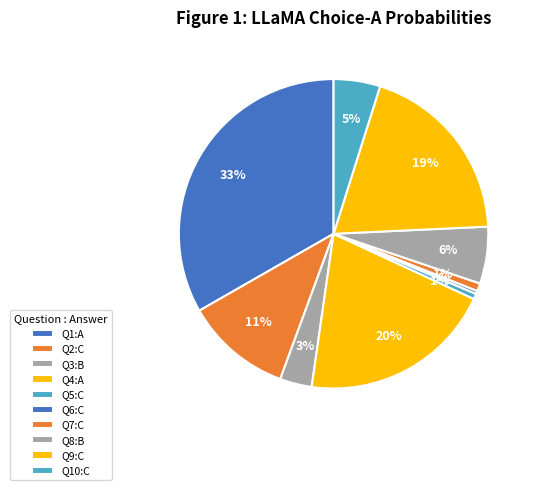

How many slices are in this pie chart?

10